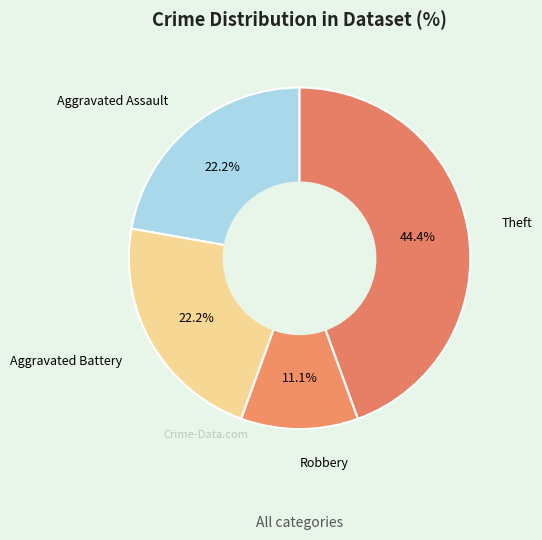

To the nearest percent, what portion does Aggravated Battery represent?

22%